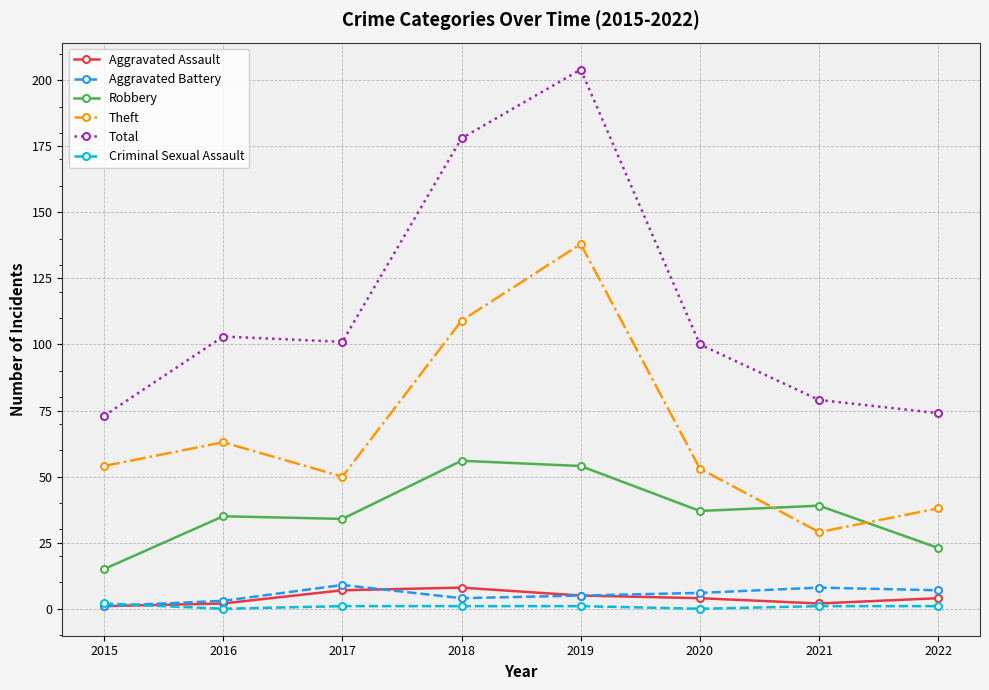

What is the value of the Theft point at the 4th from the left?

109